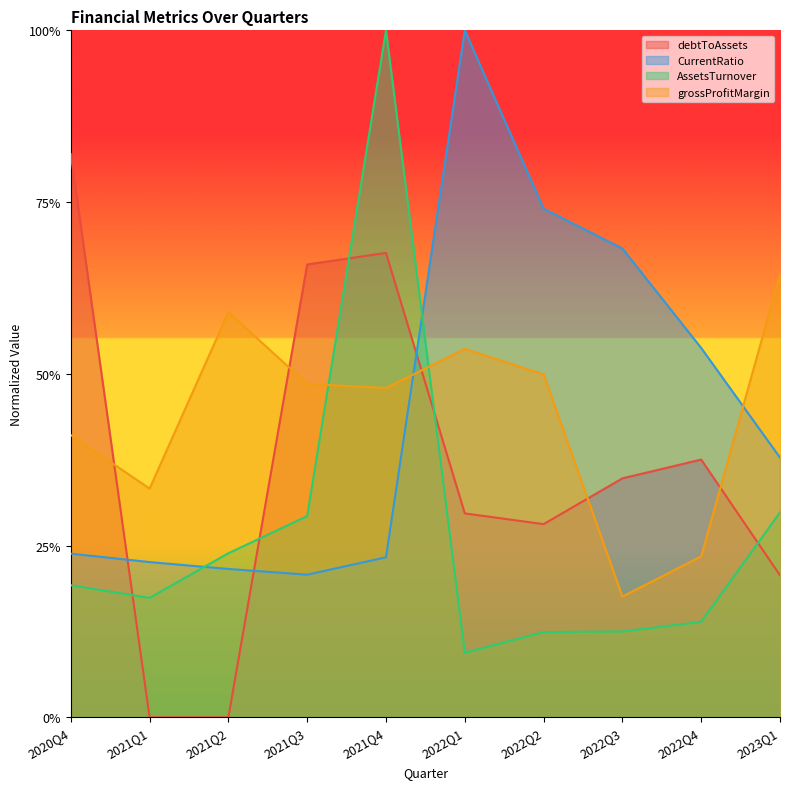

The value of grossProfitMargin at 2023Q1 is 1.0. True or false?

False